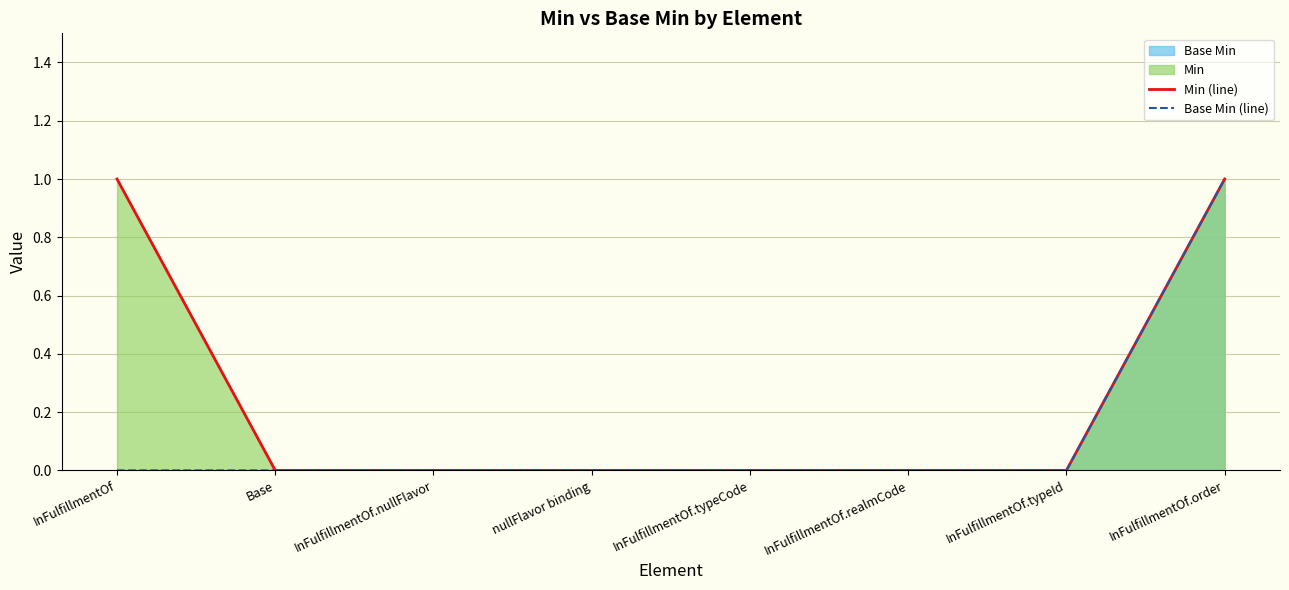

List the labels in order of Min (line) value, largest first.

InFulfillmentOf, InFulfillmentOf.order, Base, InFulfillmentOf.nullFlavor, nullFlavor binding, InFulfillmentOf.typeCode, InFulfillmentOf.realmCode, InFulfillmentOf.typeId